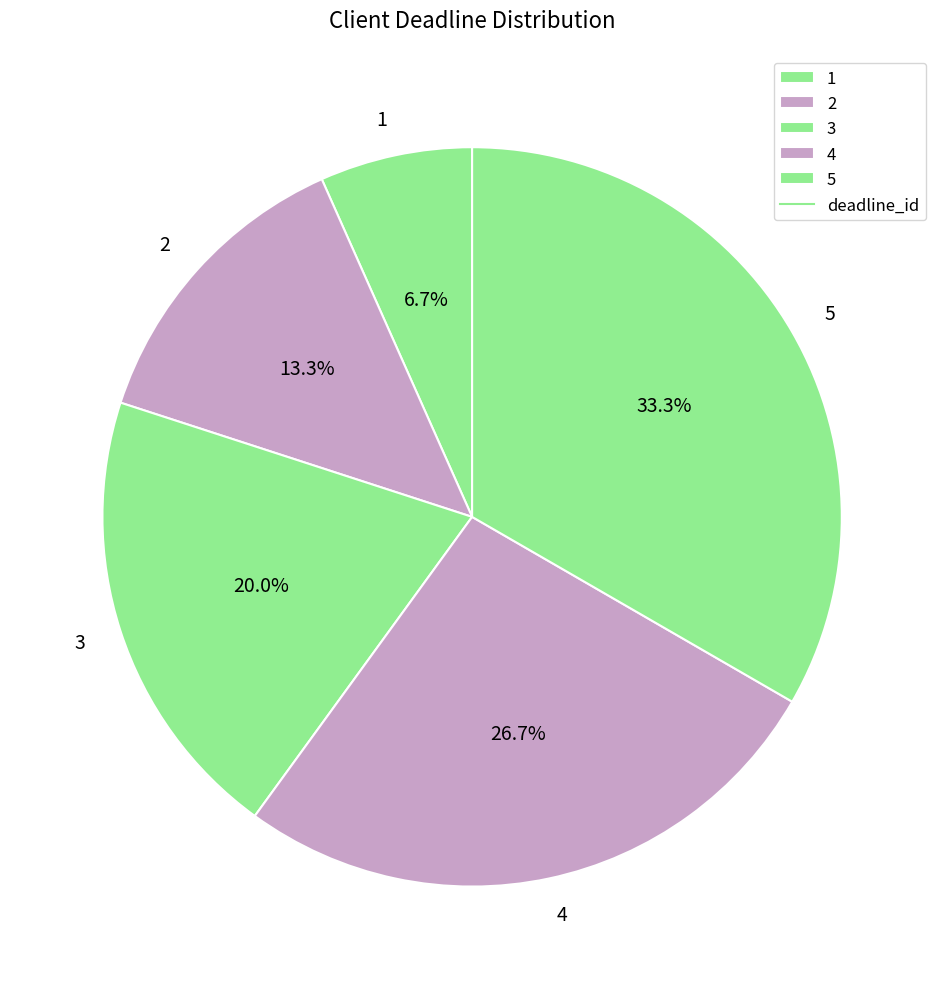

Combined, do 3 and 1 account for over 50%?

No